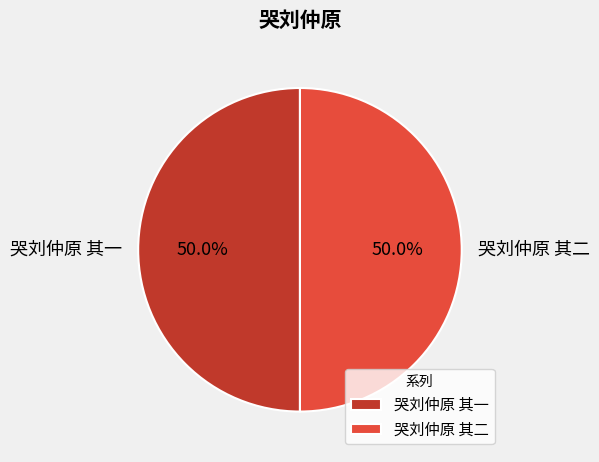

How many slices are in this pie chart?

2